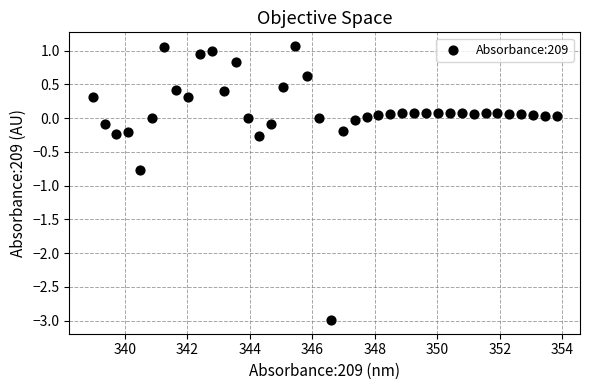

What is the range of X values (max minus min)?

14.9